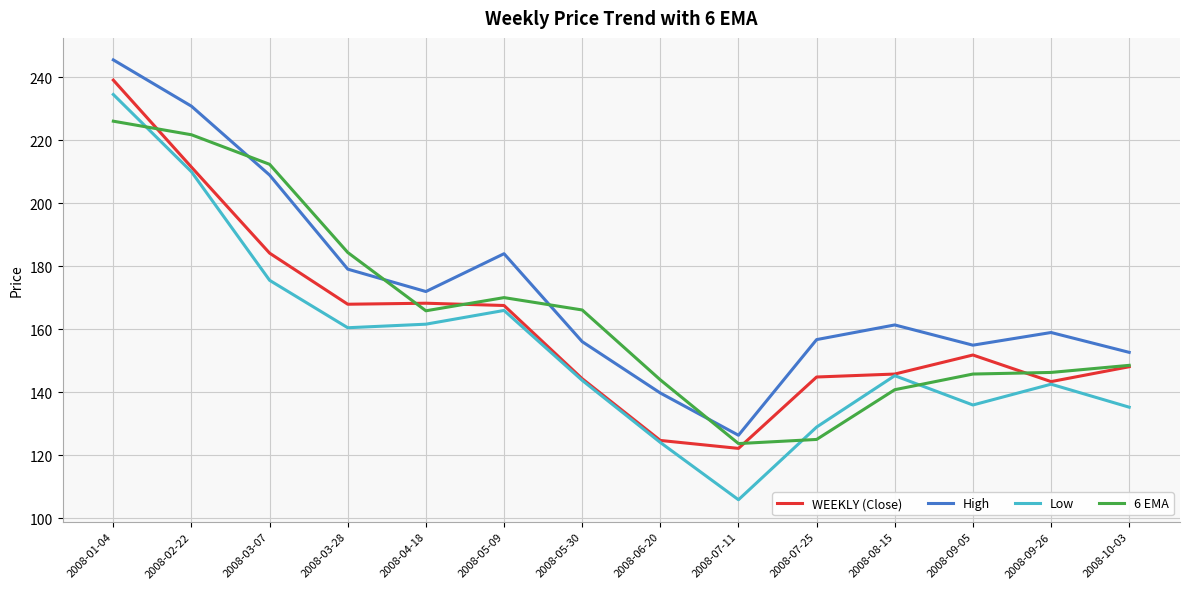

What value does the WEEKLY (Close) series have at 2008-05-09?

167.6